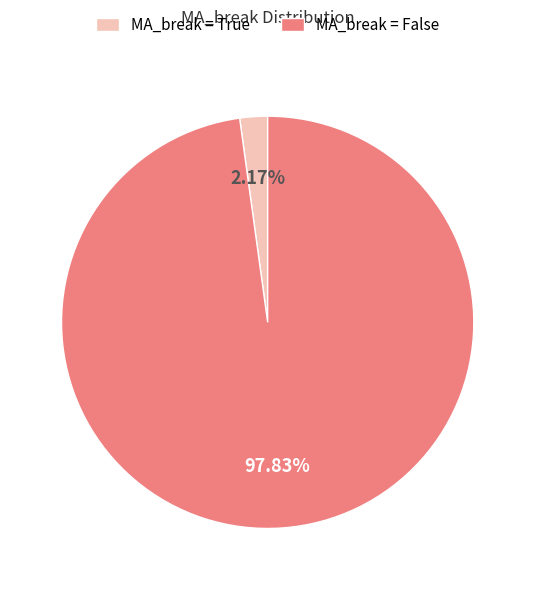

Which category accounts for the majority?

MA_break = False